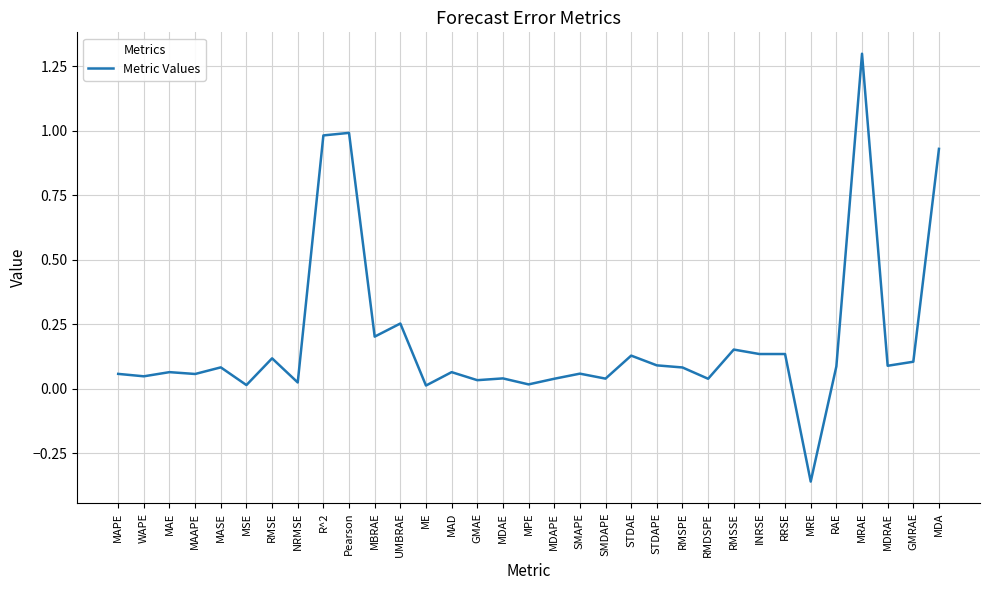

What is the greatest value displayed?

1.3